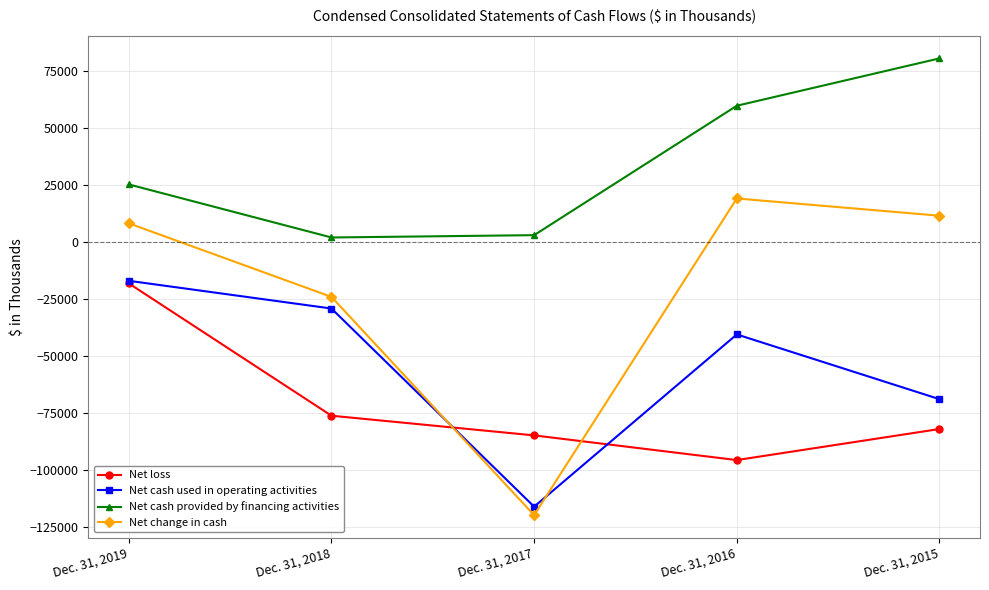

Reading left to right, what are all the values shown in this chart?

Net loss: -18218	-76333	-84979	-95817	-82177
Net cash used in operating activities: -17081	-29257	-116289	-40631	-69064
Net cash provided by financing activities: 25250	1948	2968	59805	80609
Net change in cash: 8169	-24141	-120007	19084	11503